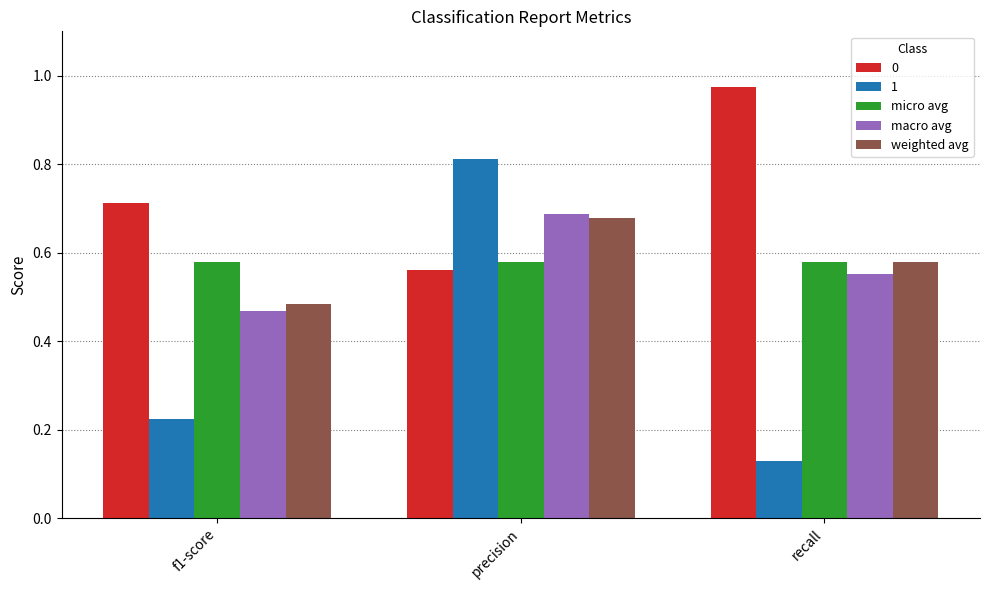

Does the chart contain any negative values?

No